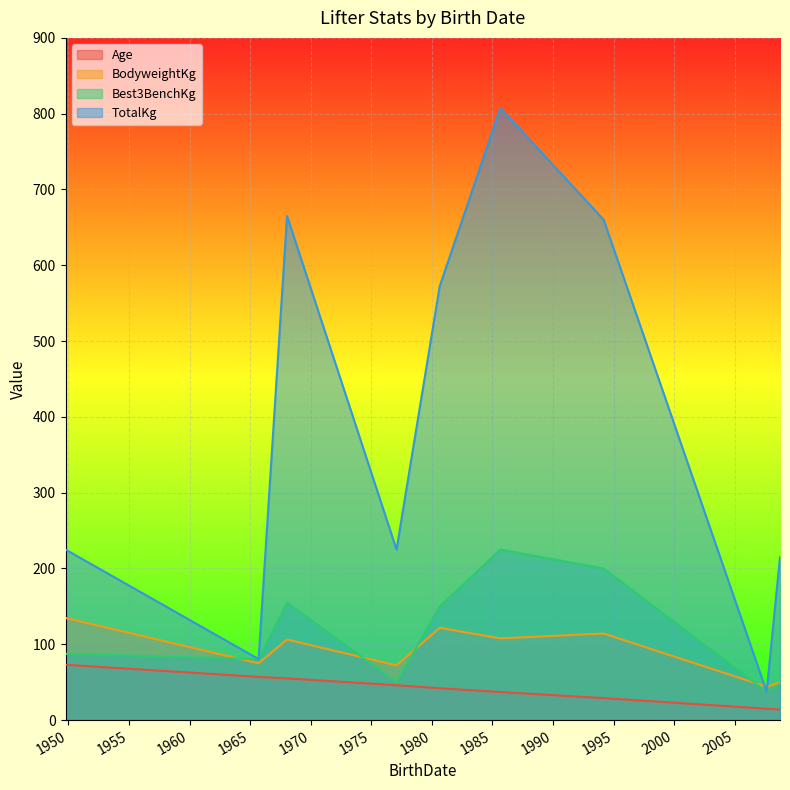

True or false: Best3BenchKg and TotalKg cross at least once.

False